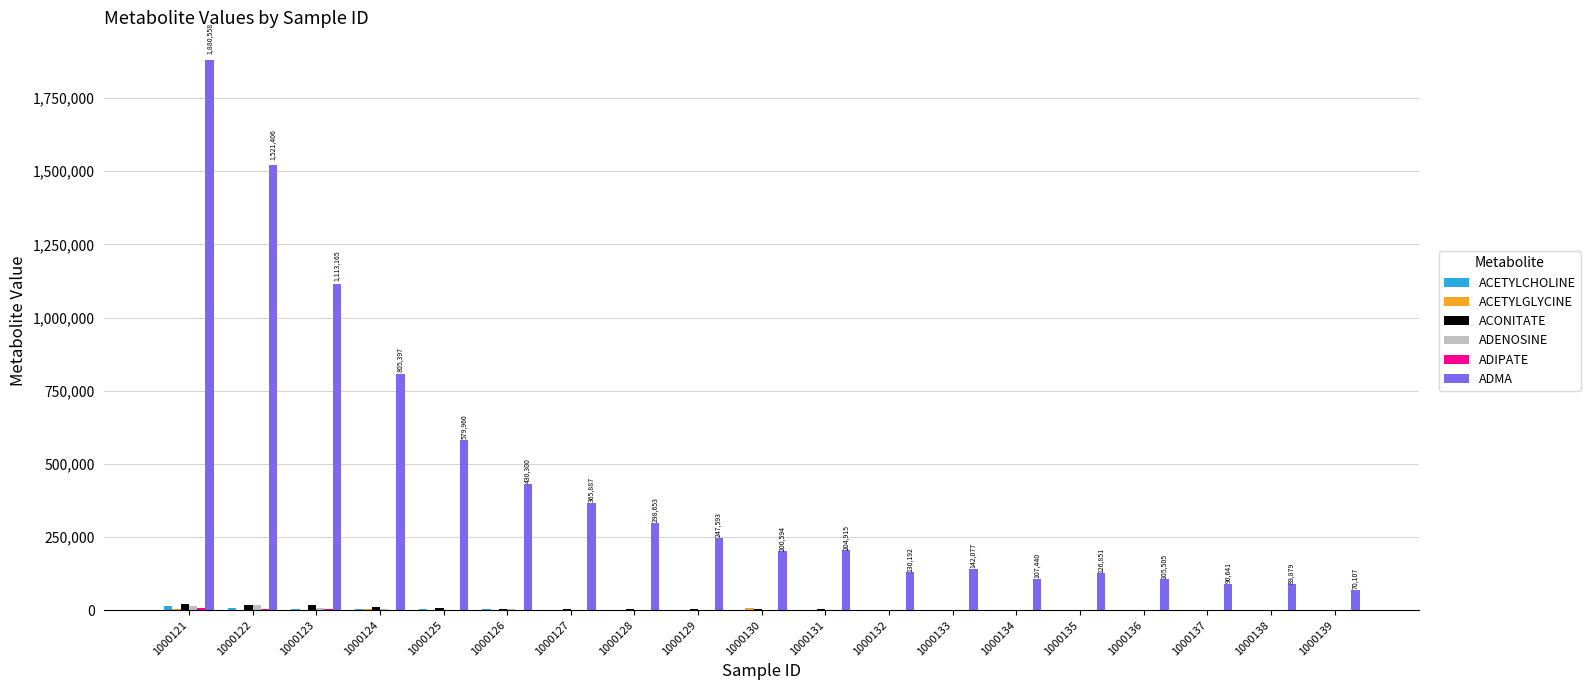

What is the maximum value shown in the chart?

1880557.9